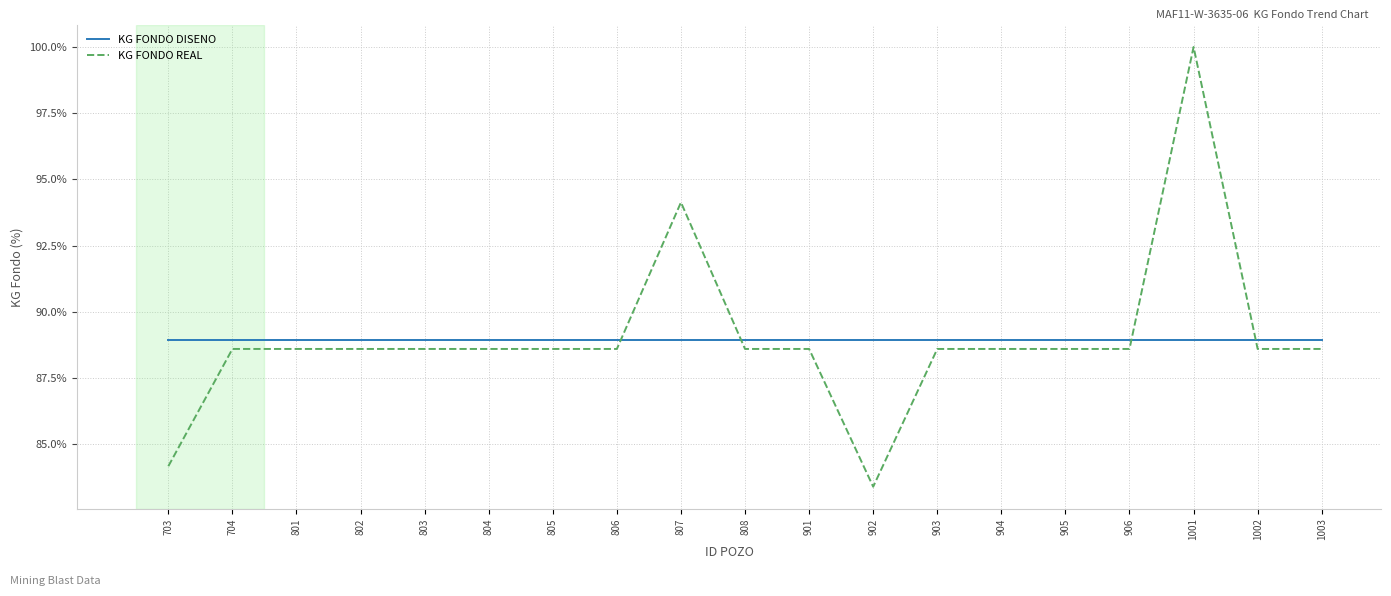

Is it true that KG FONDO DISENO equals 36.6 at 802?

False